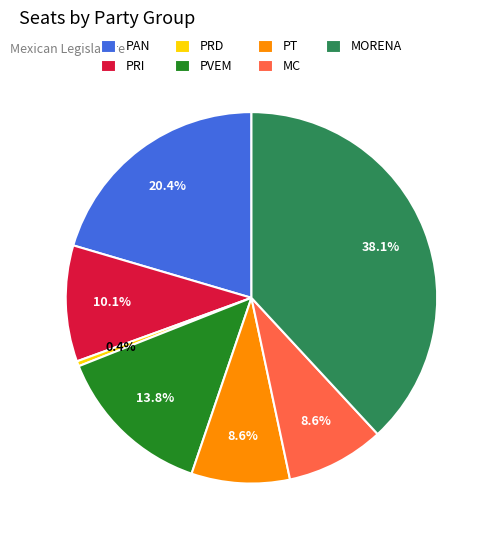

To the nearest percent, what is the average slice percentage?

14%